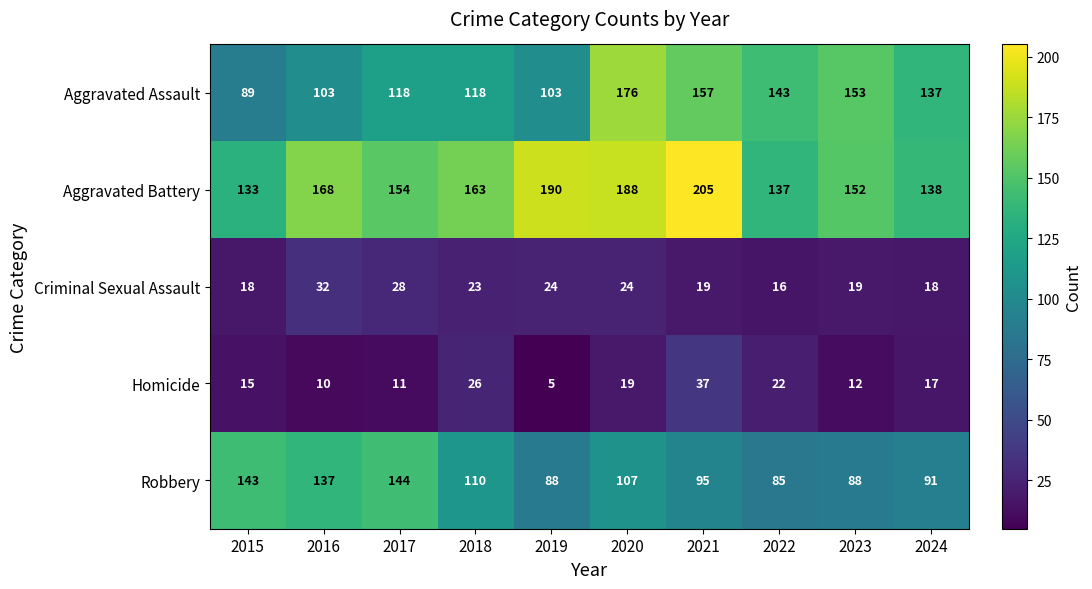

Read the Aggravated Battery value at 2018.

163